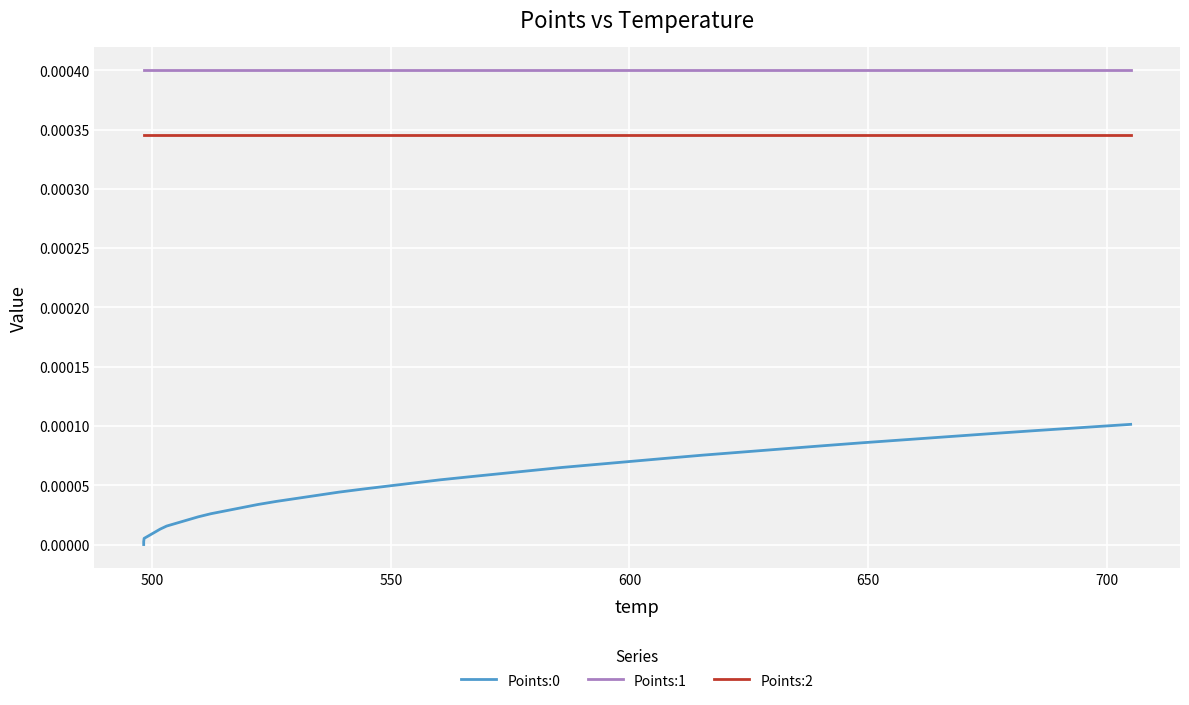

List the series in order of their peak value, highest first.

Points:1, Points:2, Points:0